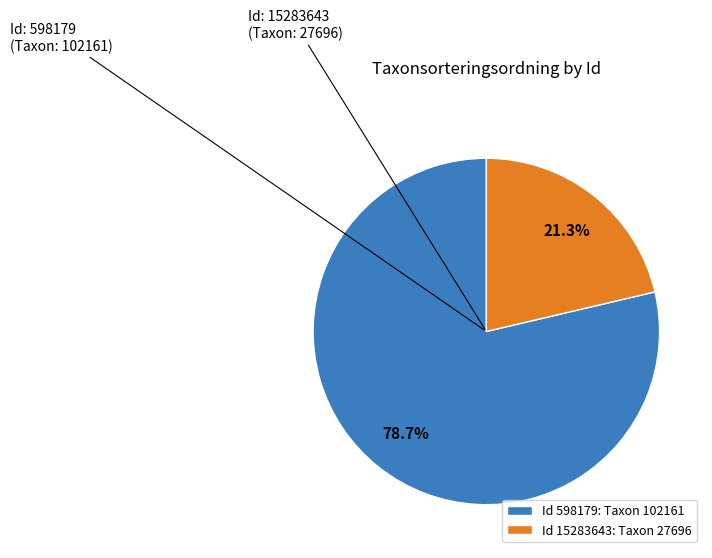

Which slice represents more than half of the pie?

Id 598179: Taxon 102161